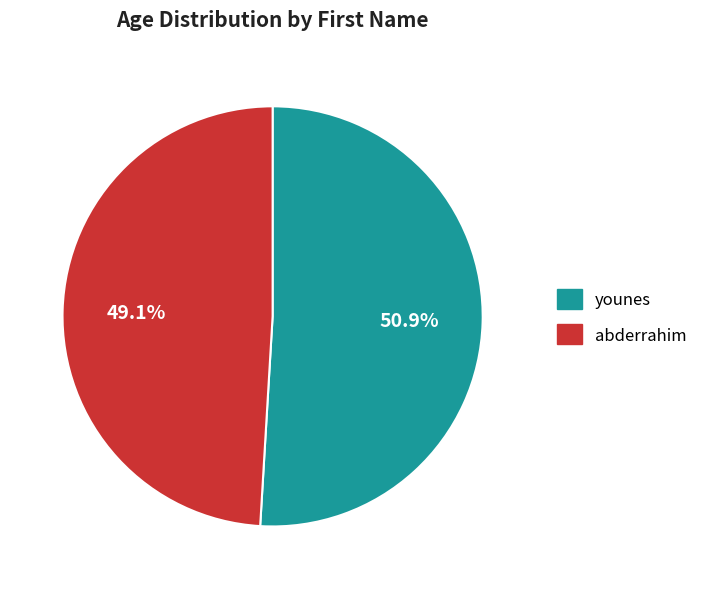

To the nearest percent, what is the average slice percentage?

50%